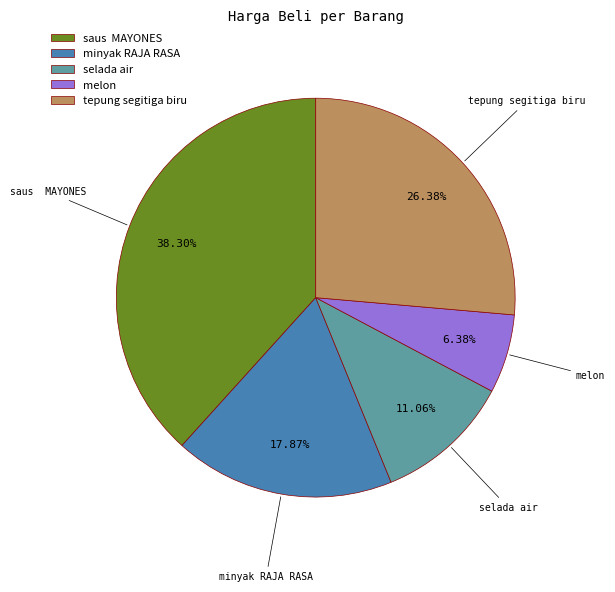

How many segments does this pie chart have?

5